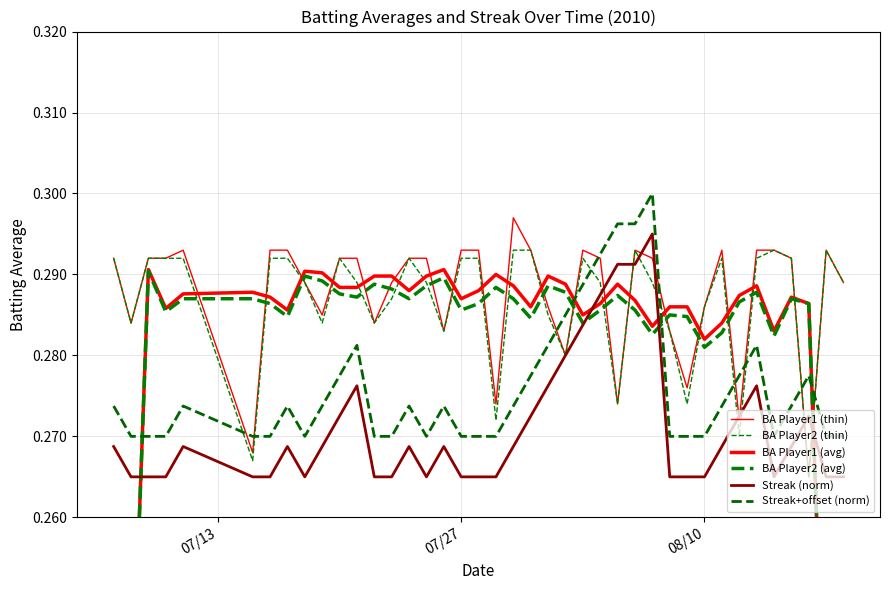

How many interior local peaks does the BA Player1 (avg) series have?

9